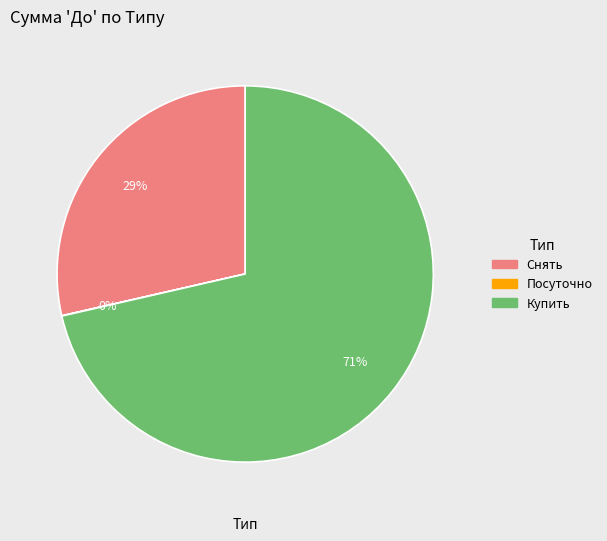

To the nearest percent, what portion does Снять represent?

29%